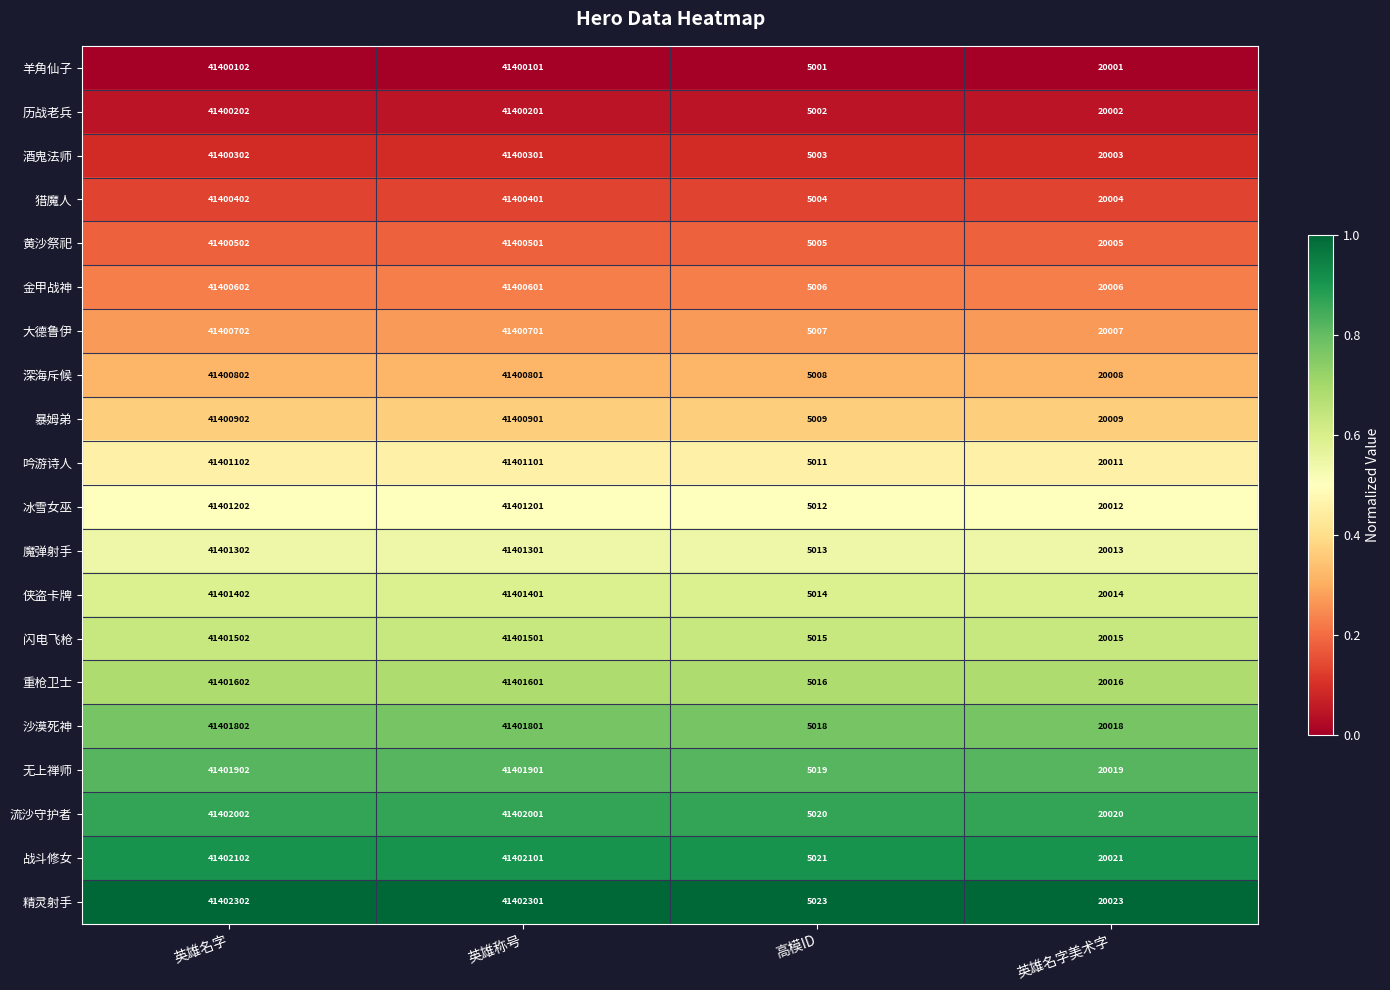

At which category is the sum across all series the highest?

英雄名字